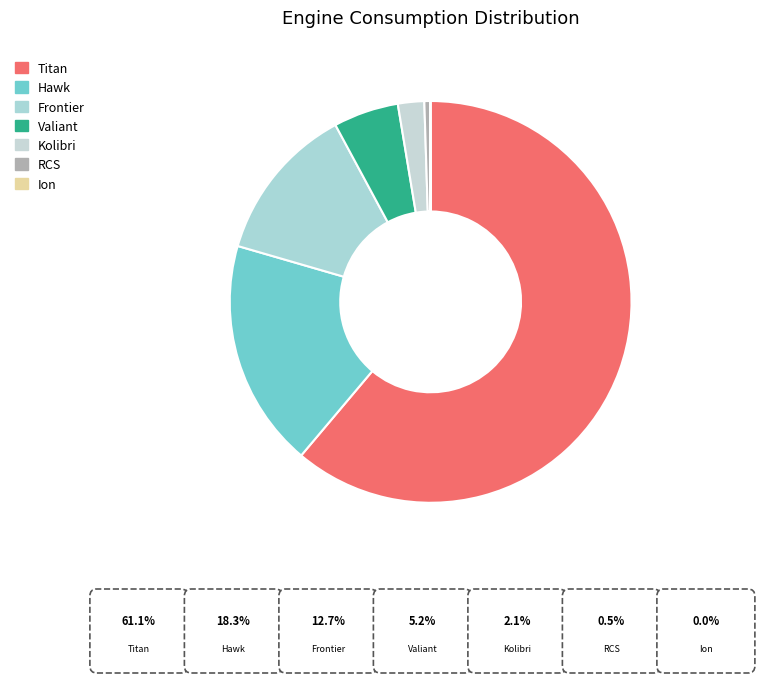

Does Titan represent more than half of the total?

Yes